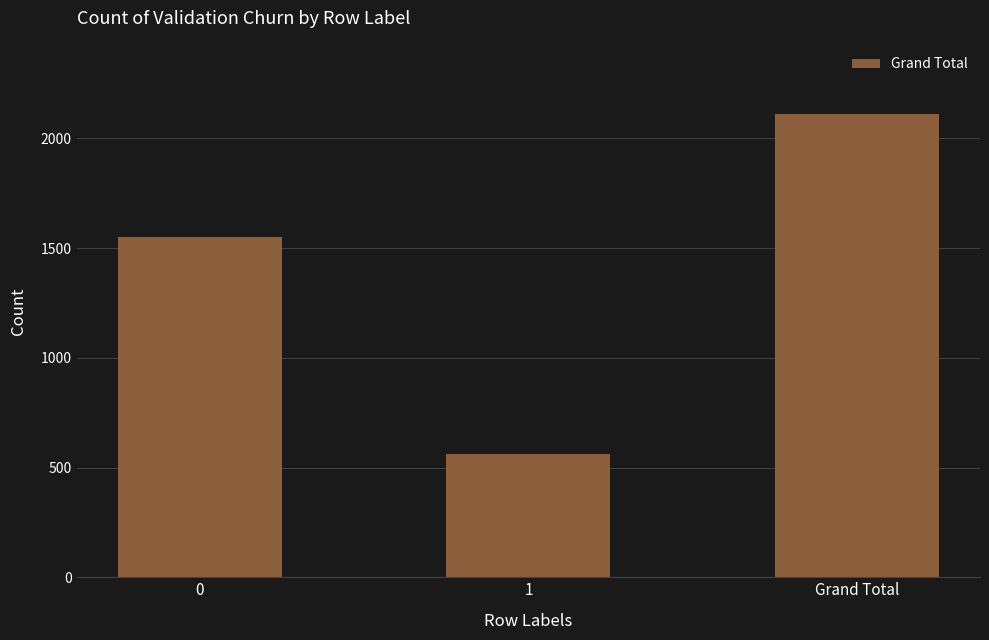

Rank the categories by value from highest to lowest.

Grand Total, 0, 1